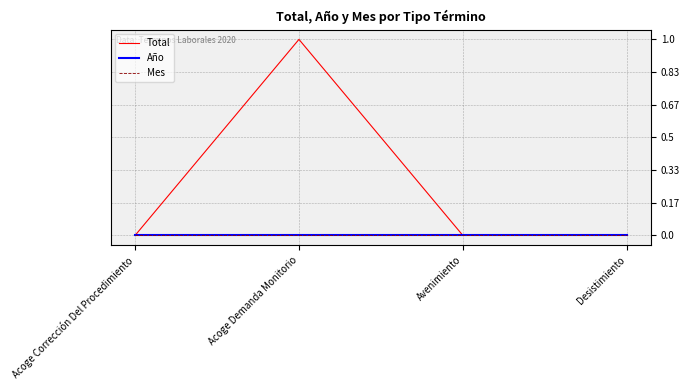

What is the label of the 4th point from the right?

Acoge Corrección Del Procedimiento